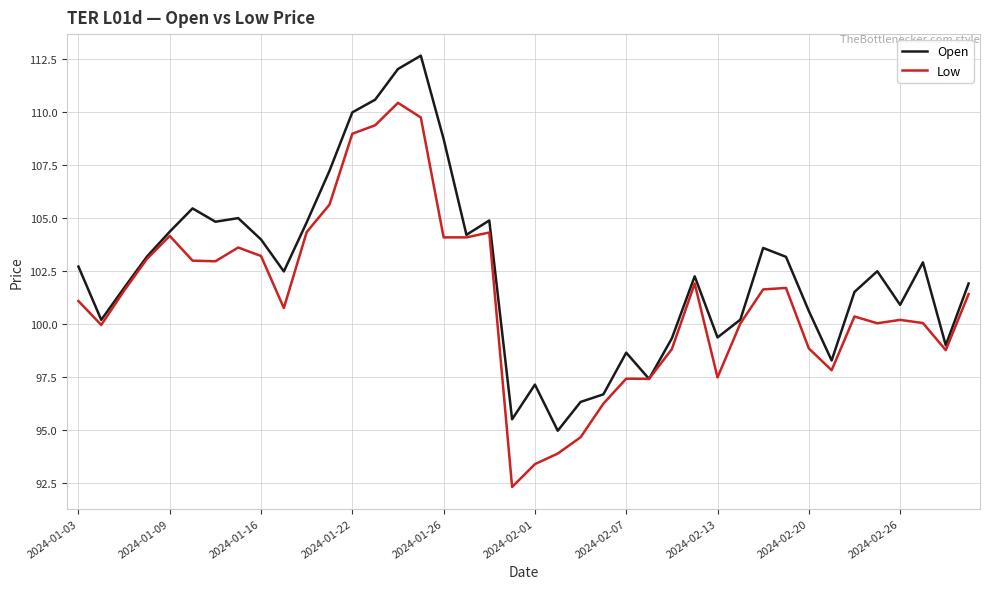

What is the minimum value shown in the chart?

92.3